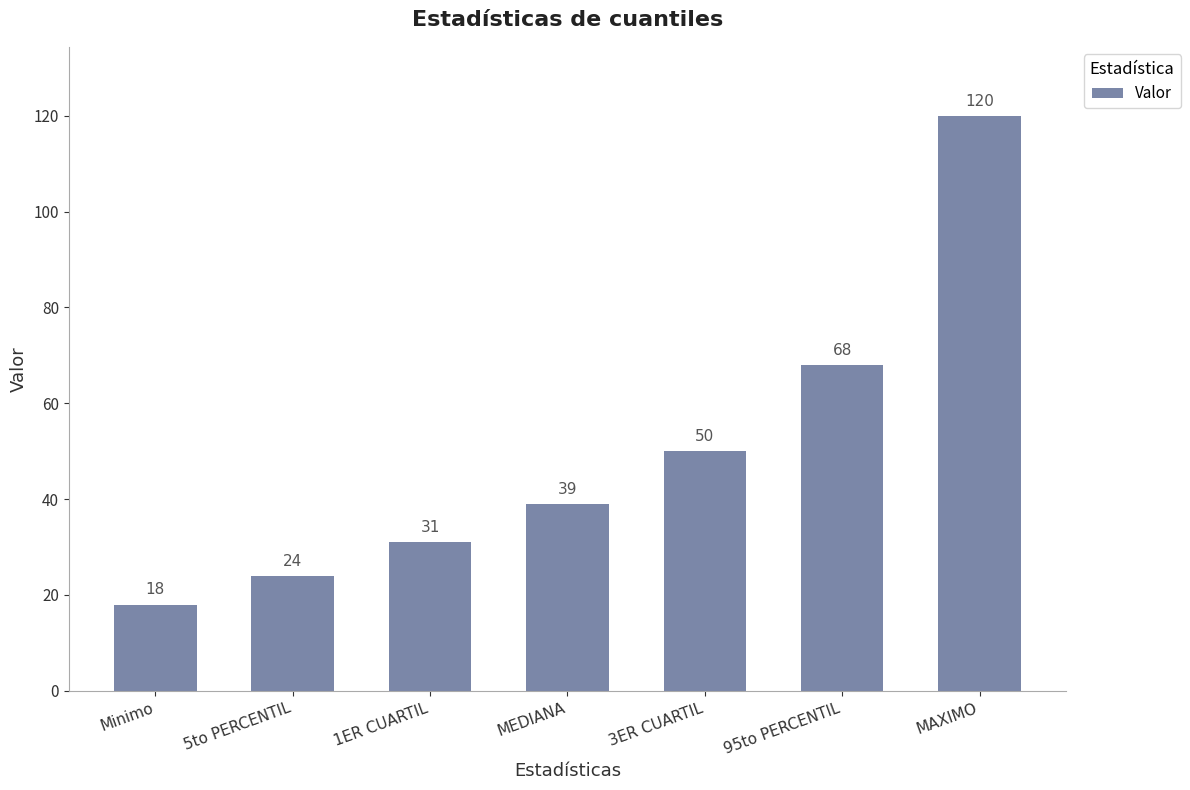

How many data points are less than 39?

3